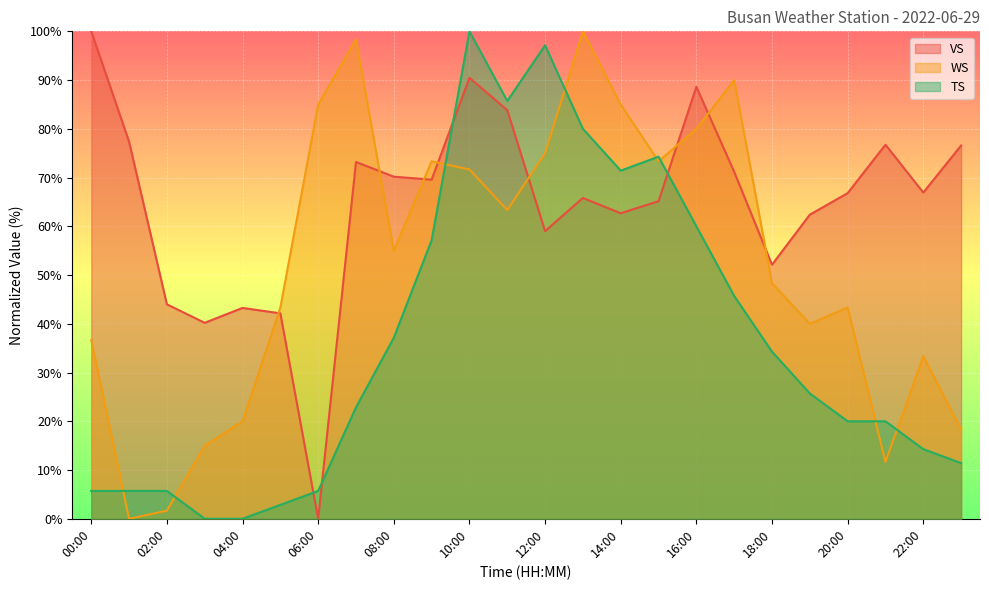

Read the VS value at 00:00.

100.0